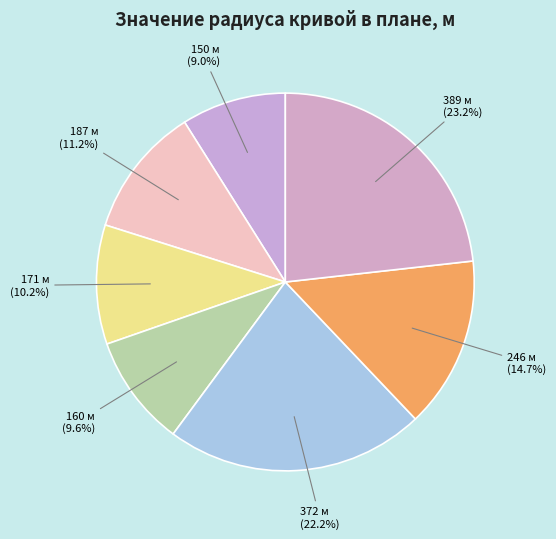

To the nearest percent, what is the average slice percentage?

14%